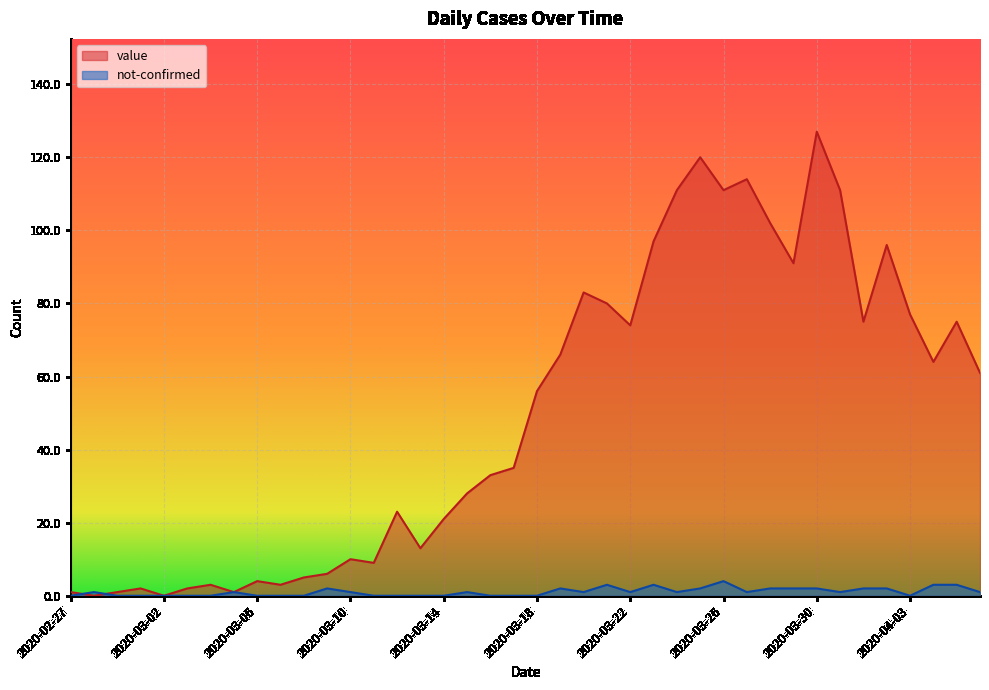

Rank the series at 2020-03-22 from lowest to highest value.

not-confirmed, value